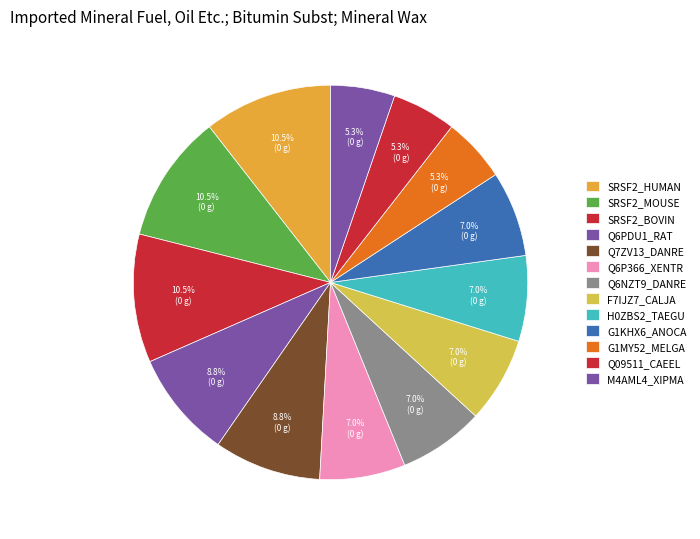

Count the number of slices in the pie.

13